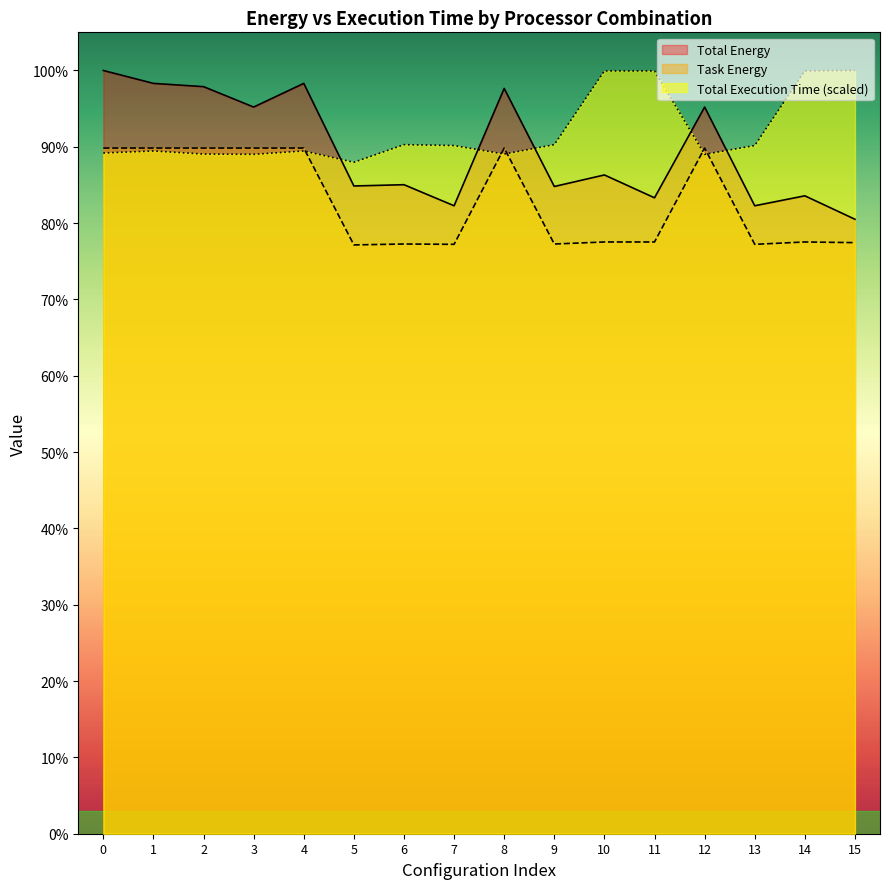

What are all the series names shown in the legend?

Total Energy, Task Energy, Total Execution Time (scaled)